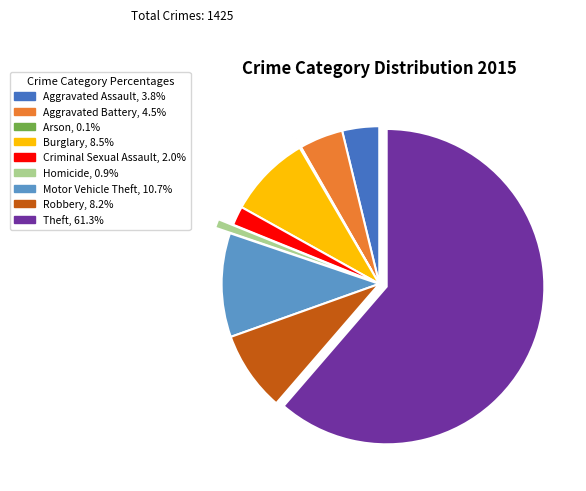

What is the ratio of the value at Homicide to the value at Aggravated Battery?

0.2